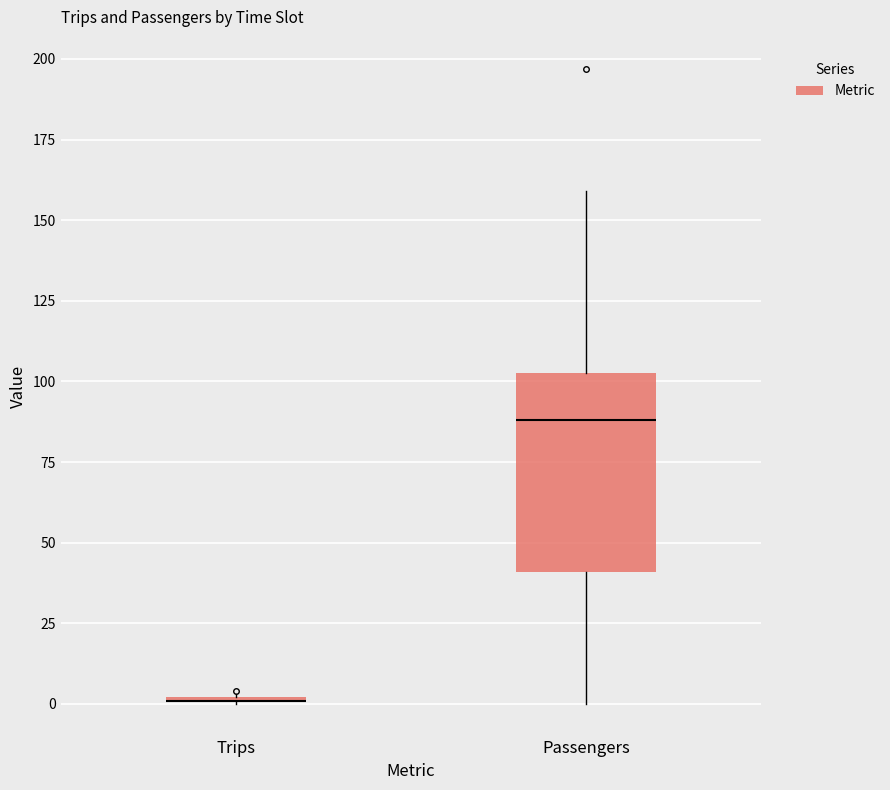

Reading left to right, read every box against the y-axis: the position of its median line, the range the box covers, and the ends of its whiskers. The values are not printed on the chart, so give them approximately, as read against the axis.

Trips: box collapsed to a line at 0, whiskers 0 to 5
Passengers: median 90, box 40 to 105, whiskers 0 to 160